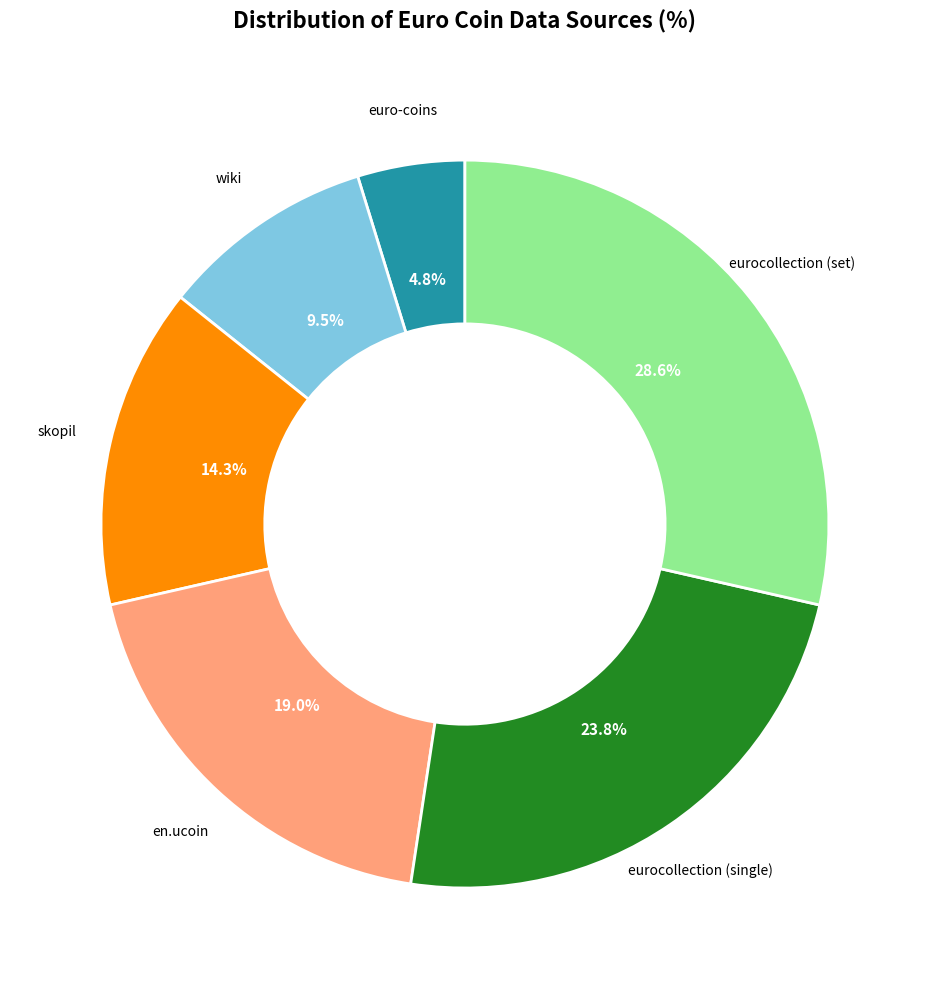

Is there any slice that represents more than half of the pie?

No